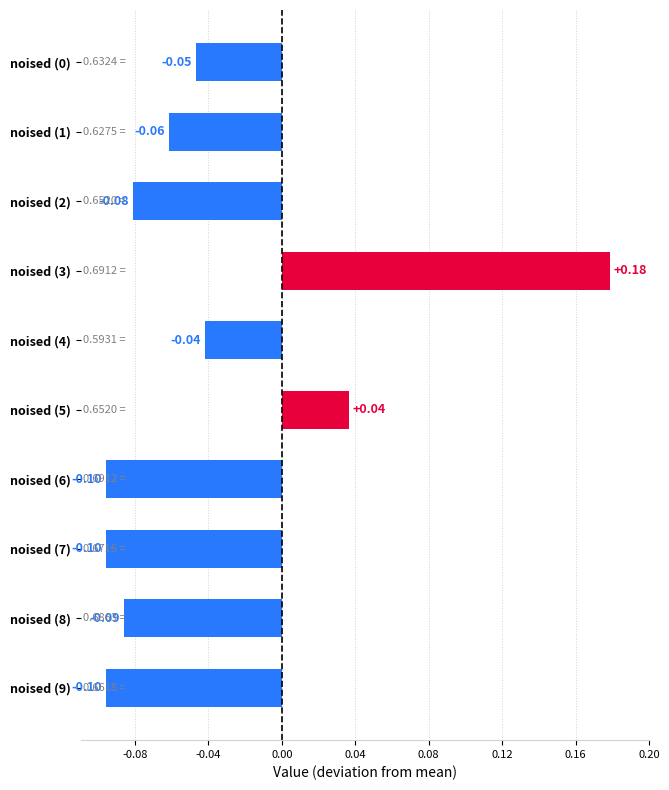

What is the change in value from noised (1) to noised (5)?

+0.1